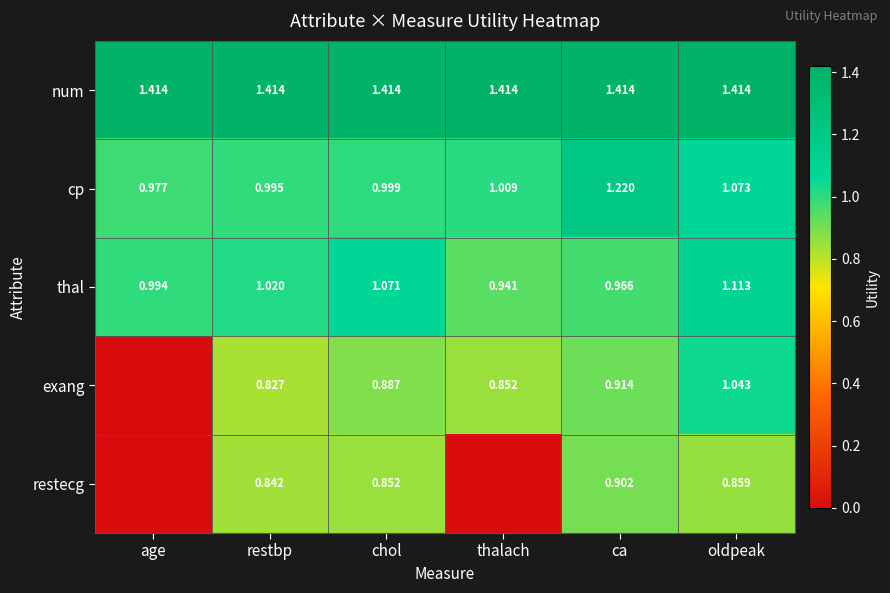

At restbp, list the series in order from largest to smallest.

num, thal, cp, restecg, exang